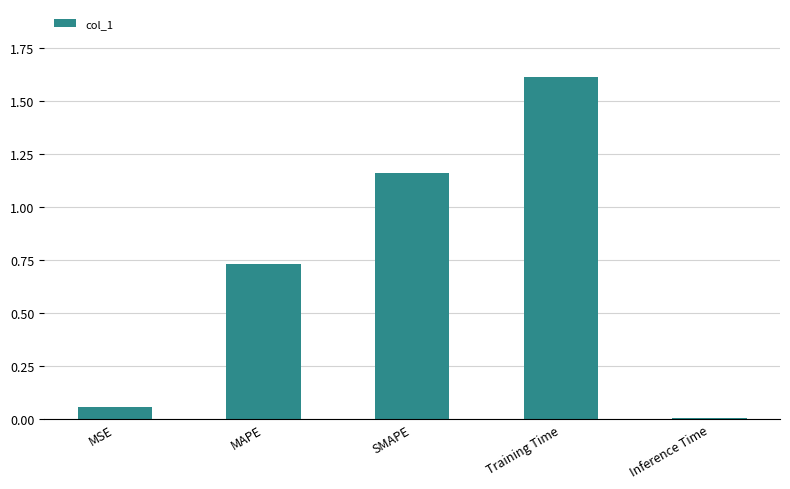

Rank the categories by value from lowest to highest.

Inference Time, MSE, MAPE, SMAPE, Training Time